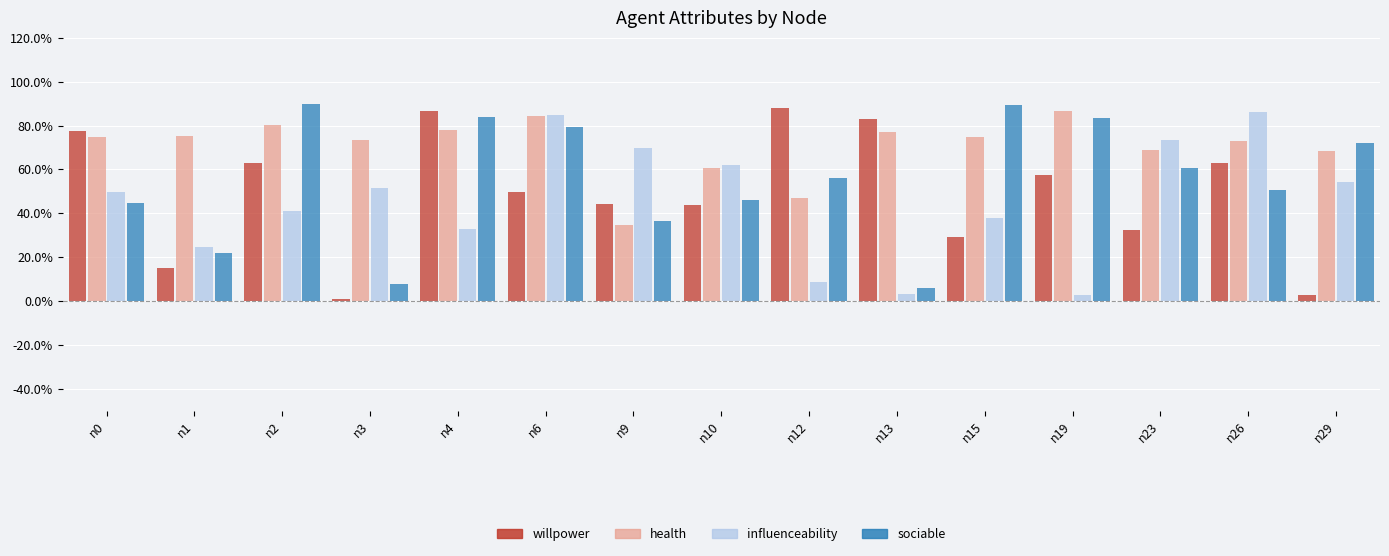

What are all the series names shown in the legend?

willpower, health, influenceability, sociable